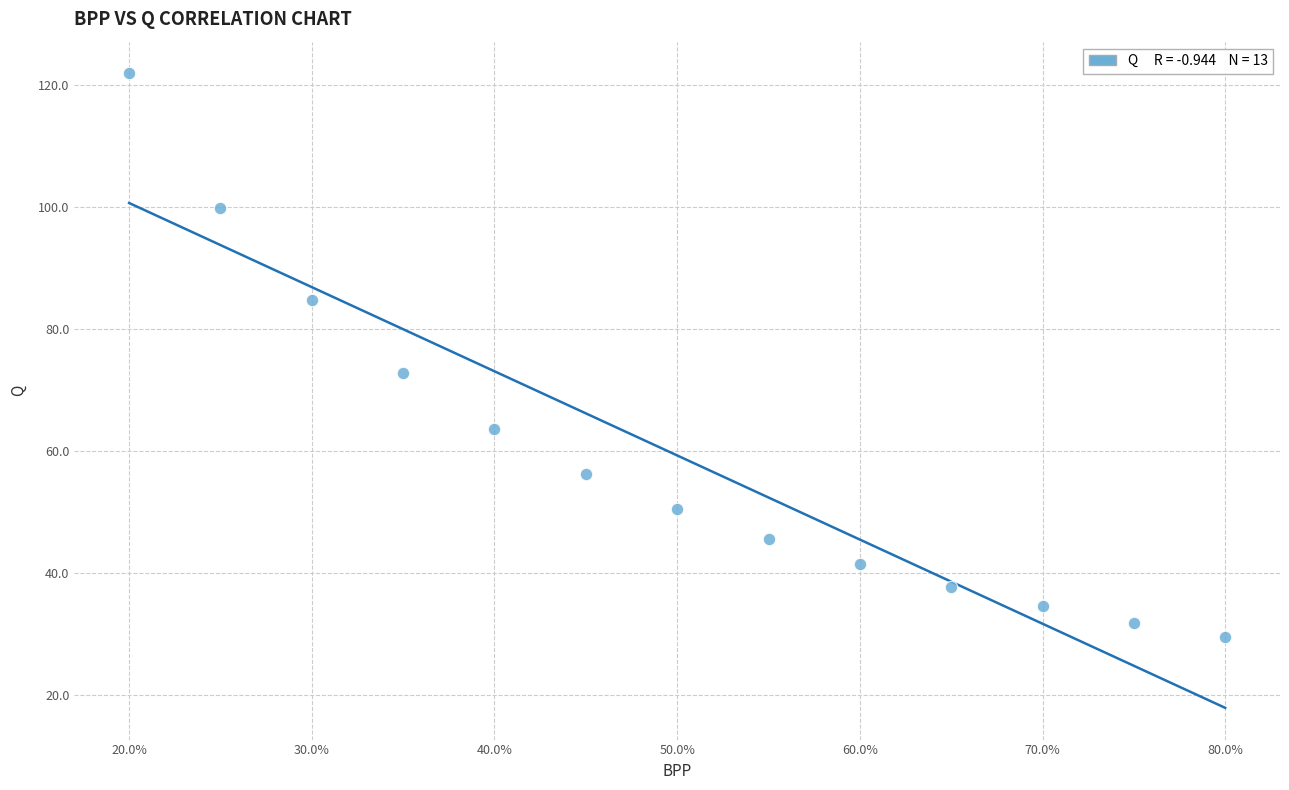

What Y value in the scatter plot is closest to 75?

72.8